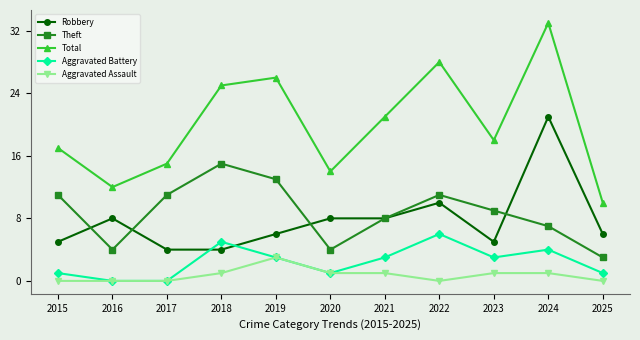

What is the difference between the Theft values at 2018 and 2020?

11